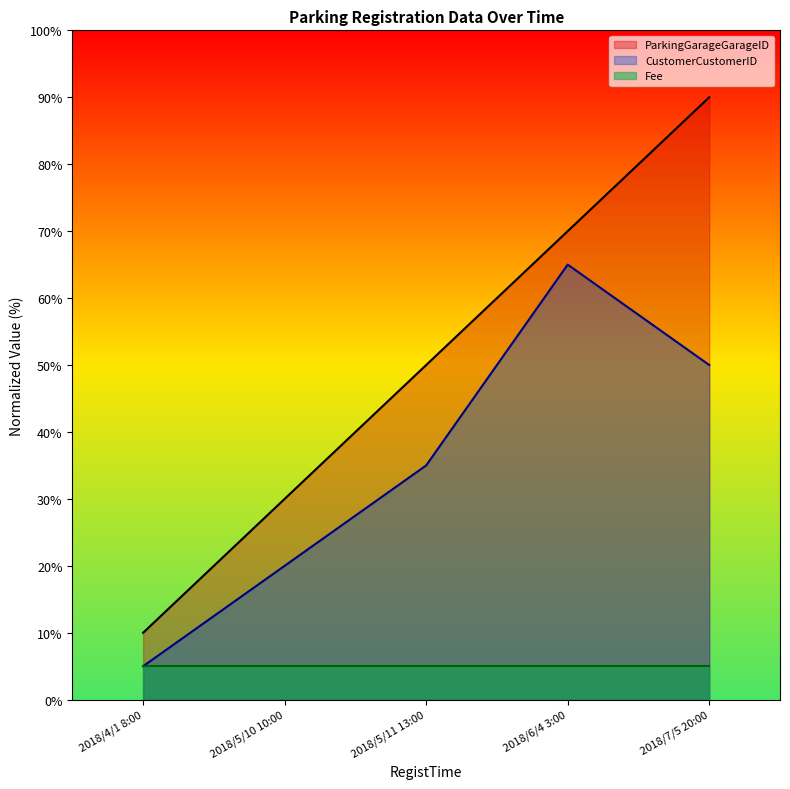

What is the value of the ParkingGarageGarageID point at the 1st from the left?

10.0